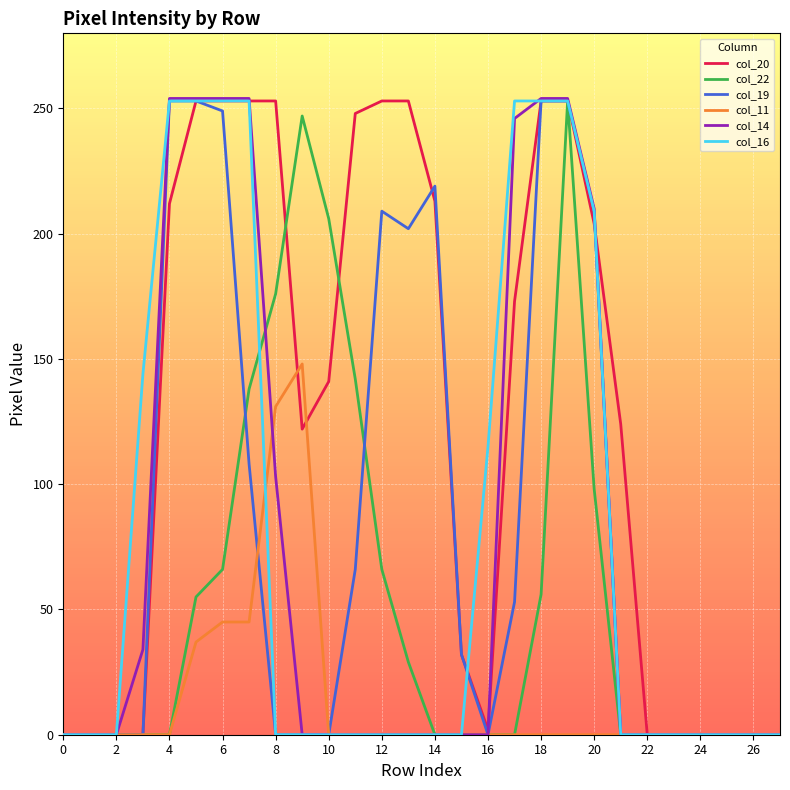

How many lines are shown in the chart?

6